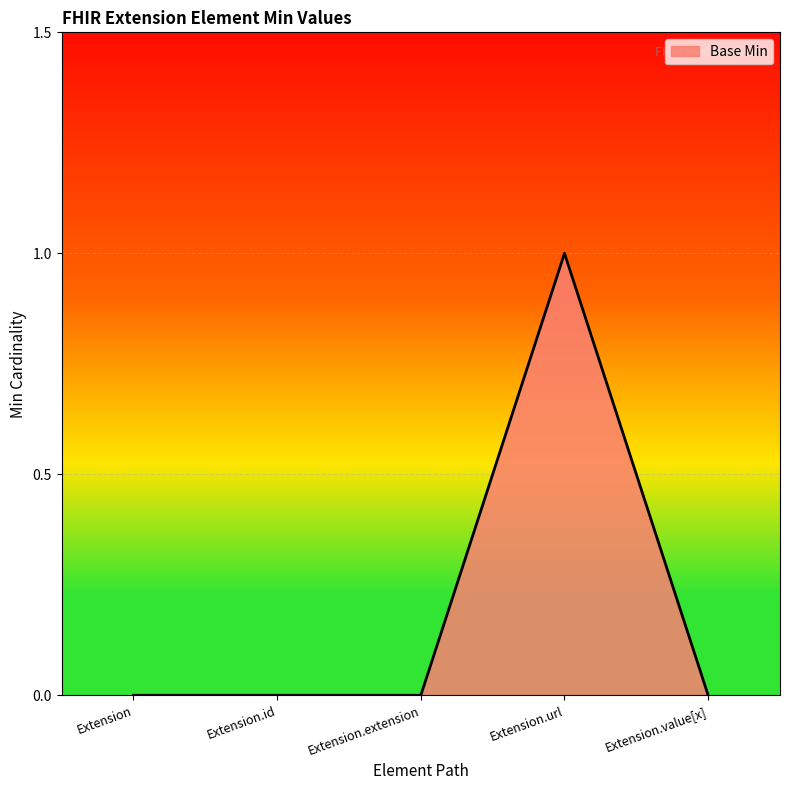

True or false: there are more than 2 points higher than both neighbors.

False